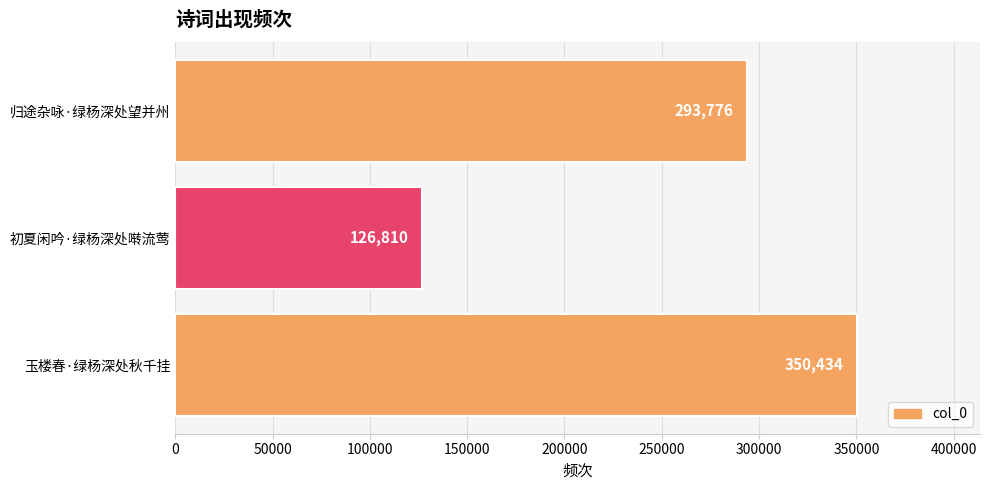

List the labels in order of value, largest first.

玉楼春·绿杨深处秋千挂, 归途杂咏·绿杨深处望并州, 初夏闲吟·绿杨深处啭流莺